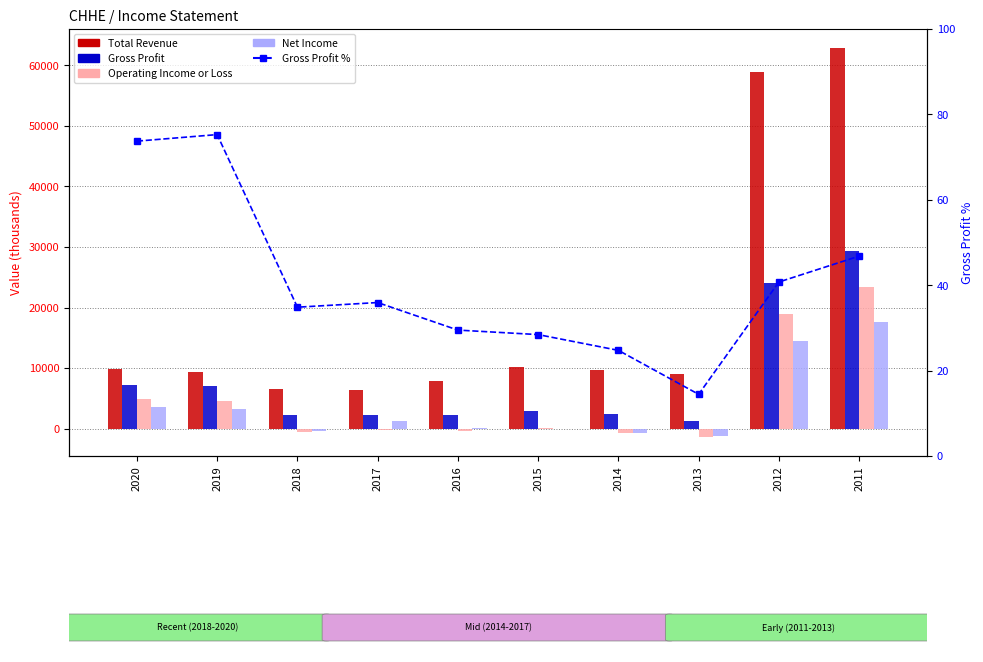

What is the approximate value of Gross Profit at 2013?

1300.0